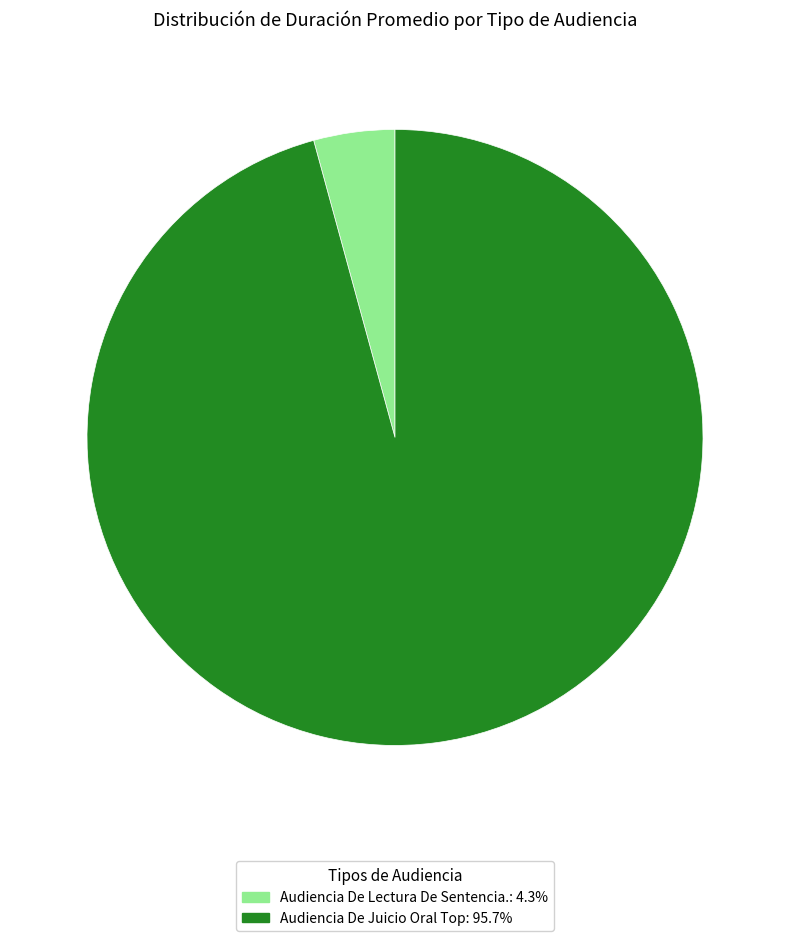

Is Audiencia De Lectura De Sentencia. the majority of the pie?

No